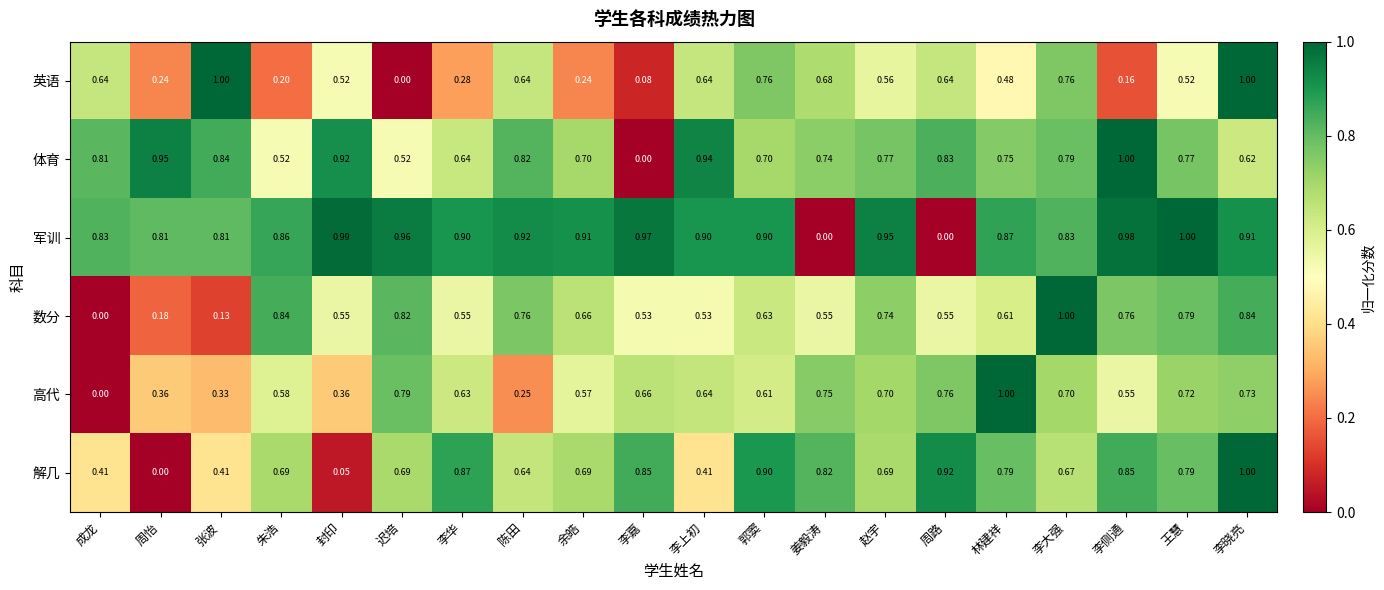

Is the value of 解几 at 张波 greater than the value of 数分 at 余皓?

No